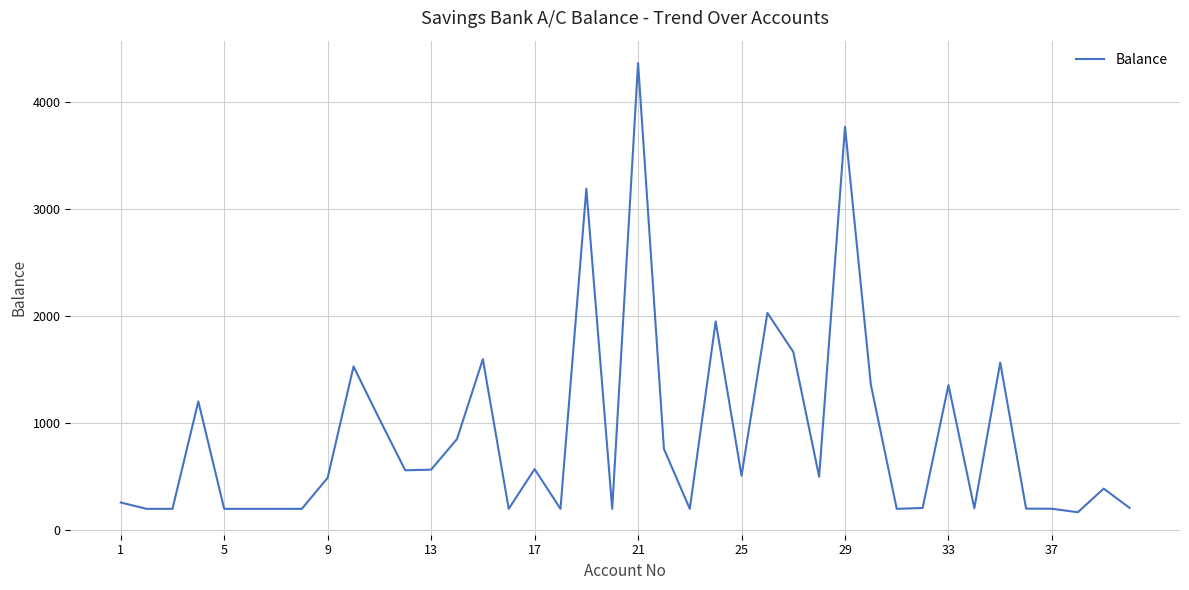

What is the minimum value shown in the chart?

168